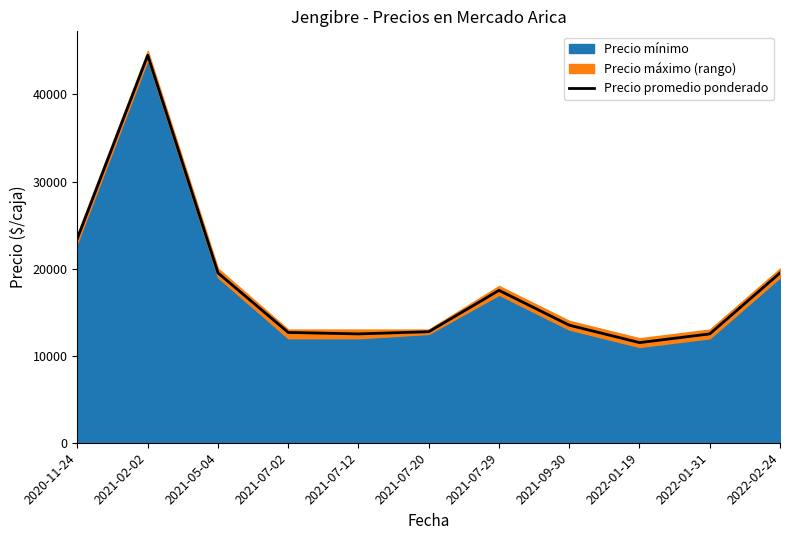

At which label does the data first exceed 13500?

2020-11-24